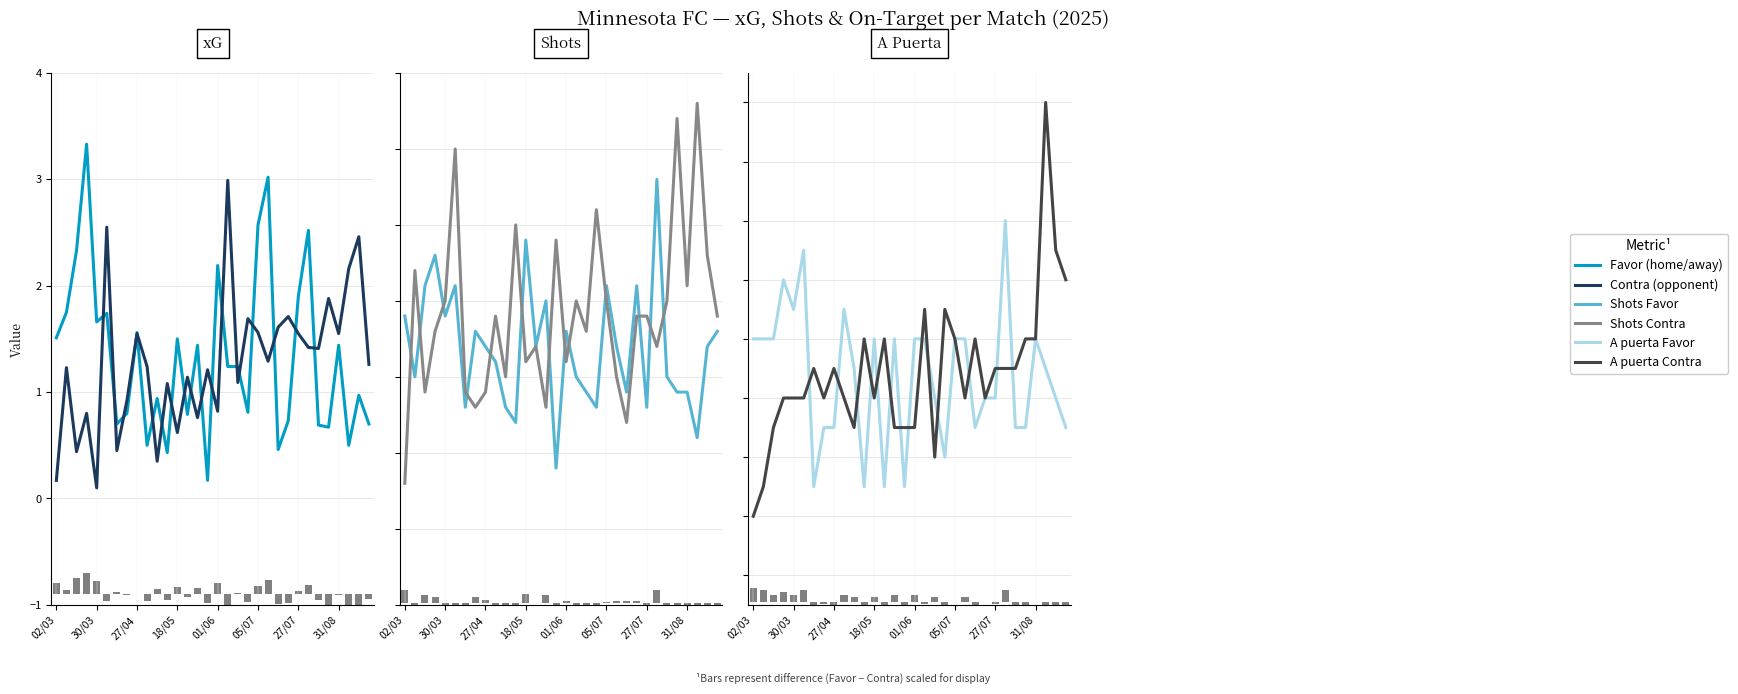

Are the bars grouped side by side (vs. stacked)?

Yes